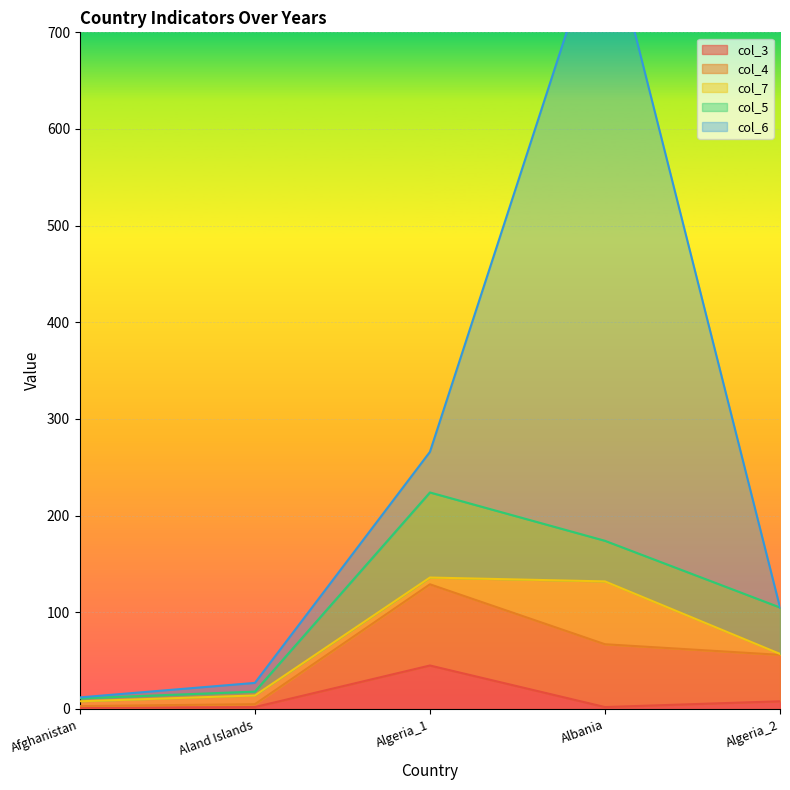

Is the value of col_4 at Albania greater than the value of col_3 at Algeria_2?

Yes